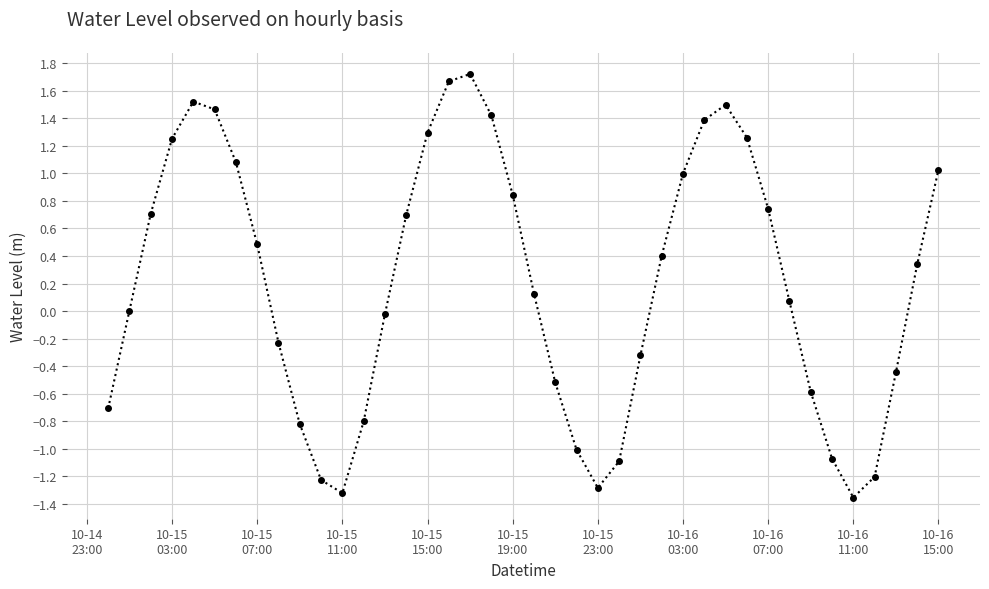

What is the greatest value displayed?

1.7